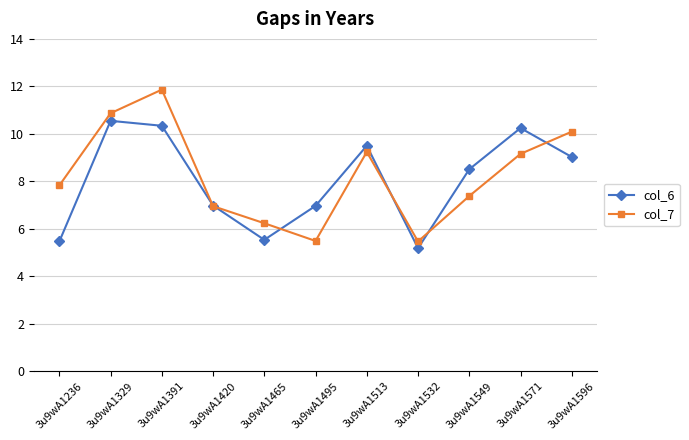

Reading left to right, extract all data points from this chart.

col_6: 5.5	10.5	10.3	7.0	5.5	7.0	9.5	5.2	8.5	10.2	9.0
col_7: 7.8	10.9	11.9	7.0	6.2	5.5	9.2	5.5	7.4	9.2	10.1